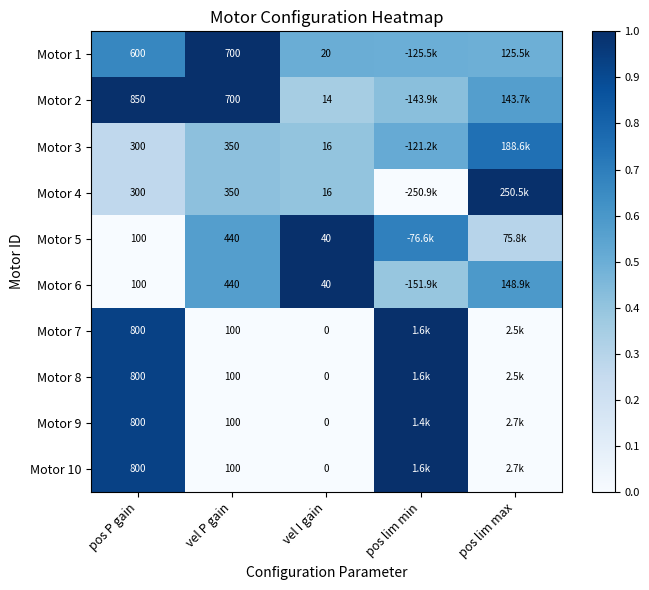

Which series has the largest range (max minus min)?

Motor 4